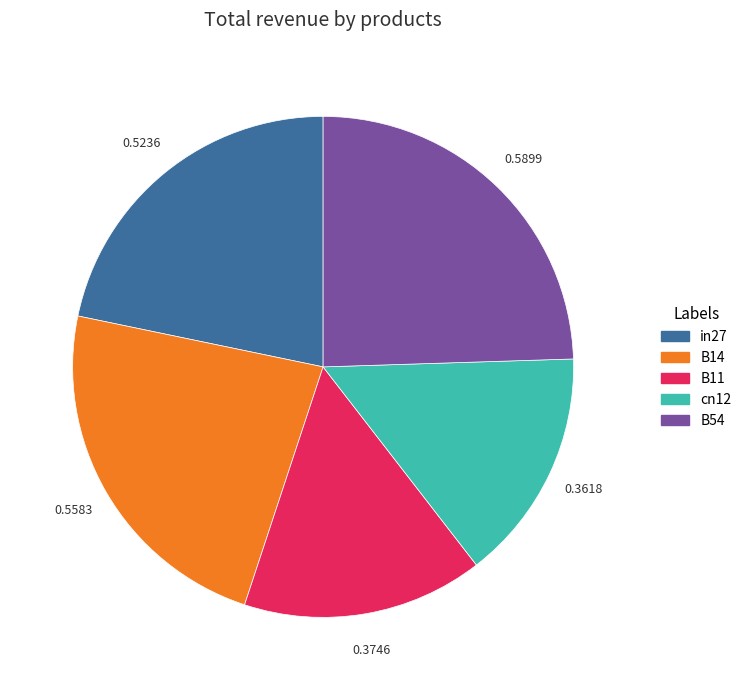

True or false: in27 accounts for 22% of the total.

True